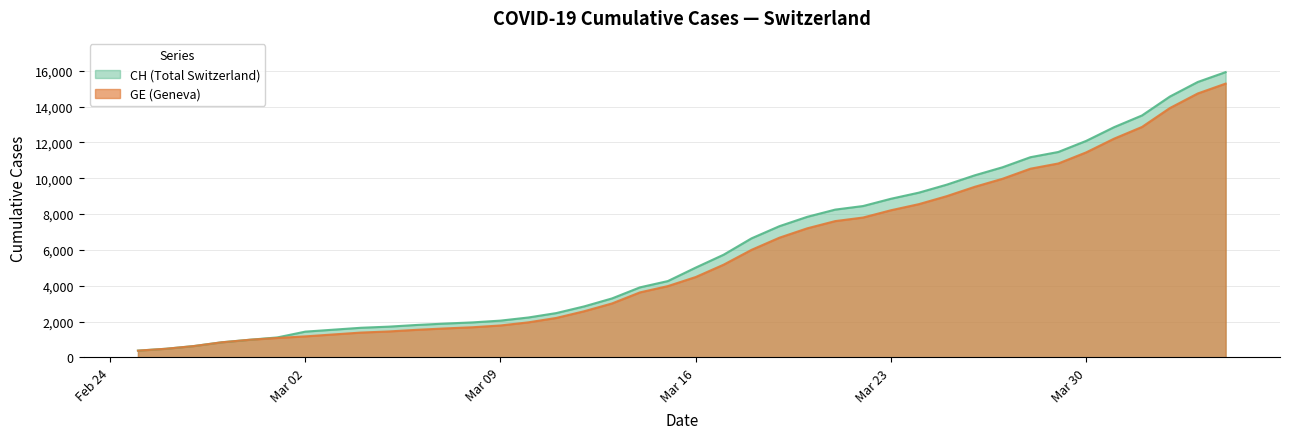

What is the spread (max minus min) of values at Mar 30?

642